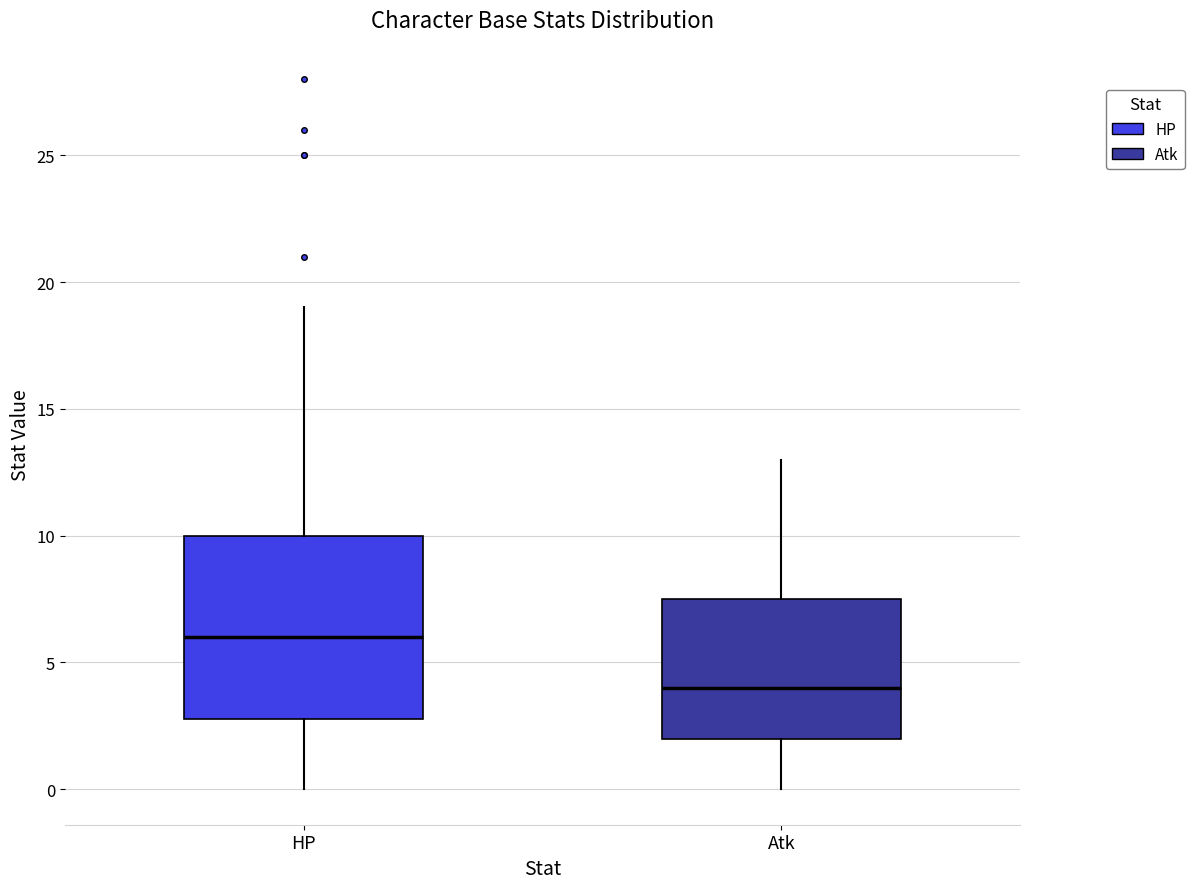

Reading left to right, read every box against the y-axis: the position of its median line, the range the box covers, and the ends of its whiskers. The values are not printed on the chart, so give them approximately, as read against the axis.

HP: median 6.0, box 3.0 to 10.0, whiskers 0.0 to 19.0
Atk: median 4.0, box 2.0 to 7.5, whiskers 0.0 to 13.0